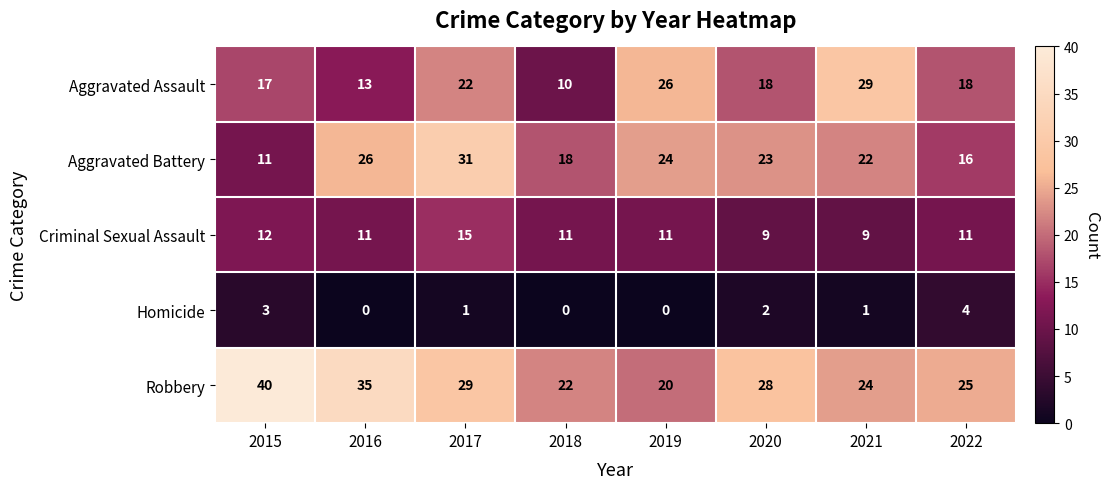

What is the total value across all series at 2019?

81